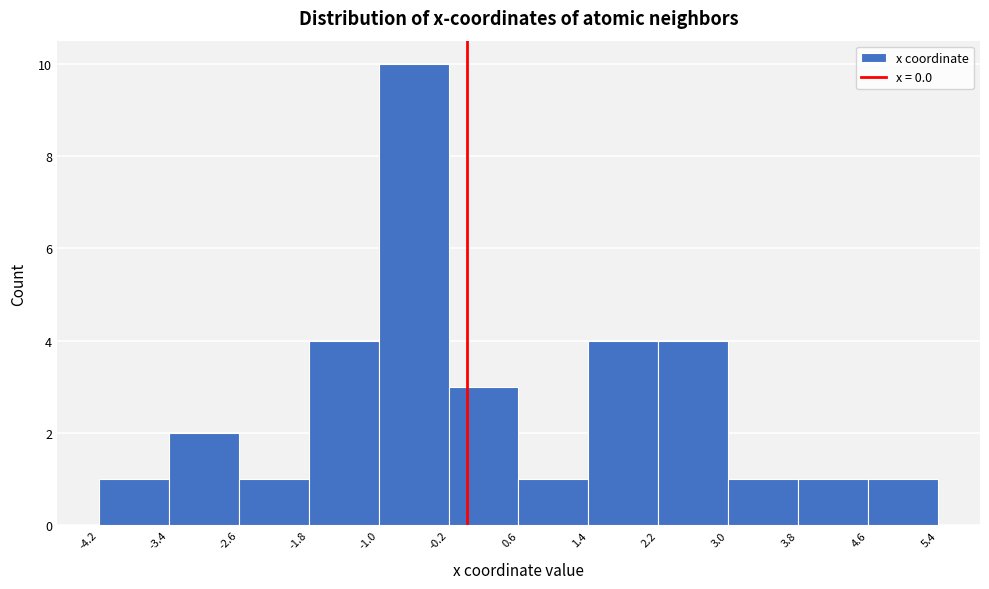

Reading left to right, transcribe this chart: for each bar, give the range it covers on the x-axis and its height. The values are not printed on the chart, so give them approximately, as read against the axis.

-4.2 to -3.4: 1
-3.4 to -2.6: 2
-2.6 to -1.8: 1
-1.8 to -1.0: 4
-1.0 to -0.2: 10
-0.2 to 0.6: 3
0.6 to 1.4: 1
1.4 to 2.2: 4
2.2 to 3.0: 4
3.0 to 3.8: 1
3.8 to 4.6: 1
4.6 to 5.4: 1